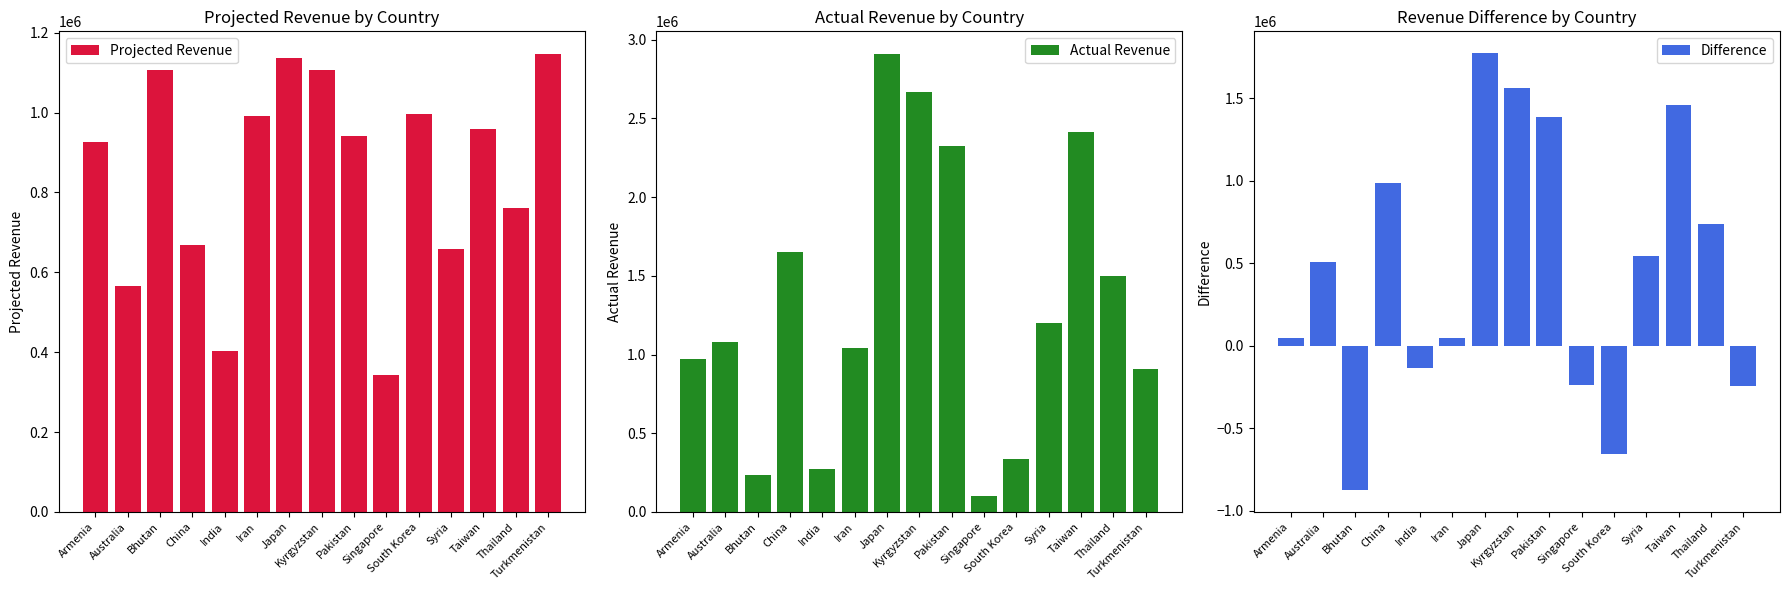

How many data points in Difference are above 510141?

7